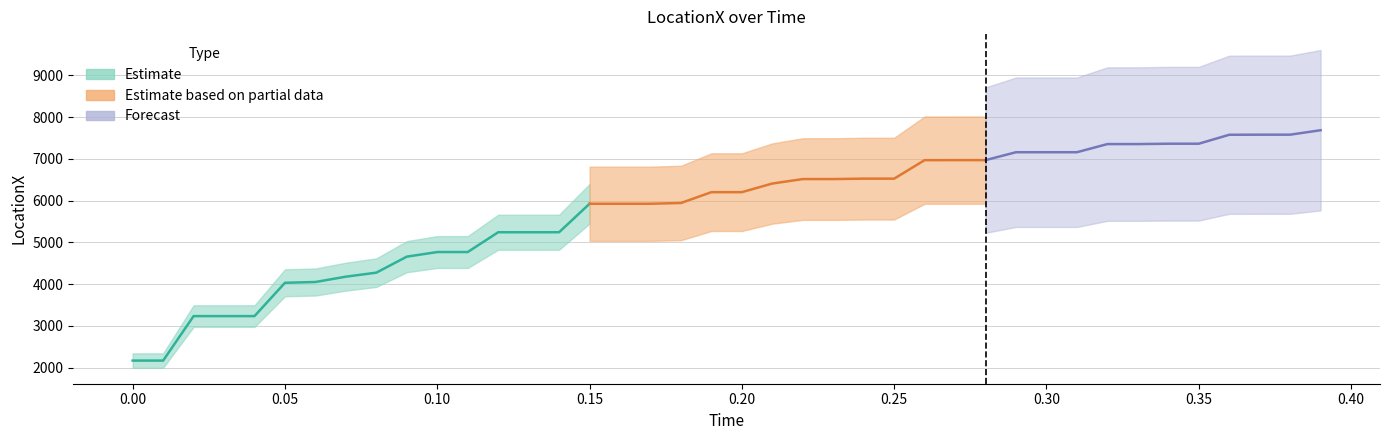

What is the ratio of the value at 6 to the value at 27?

0.6